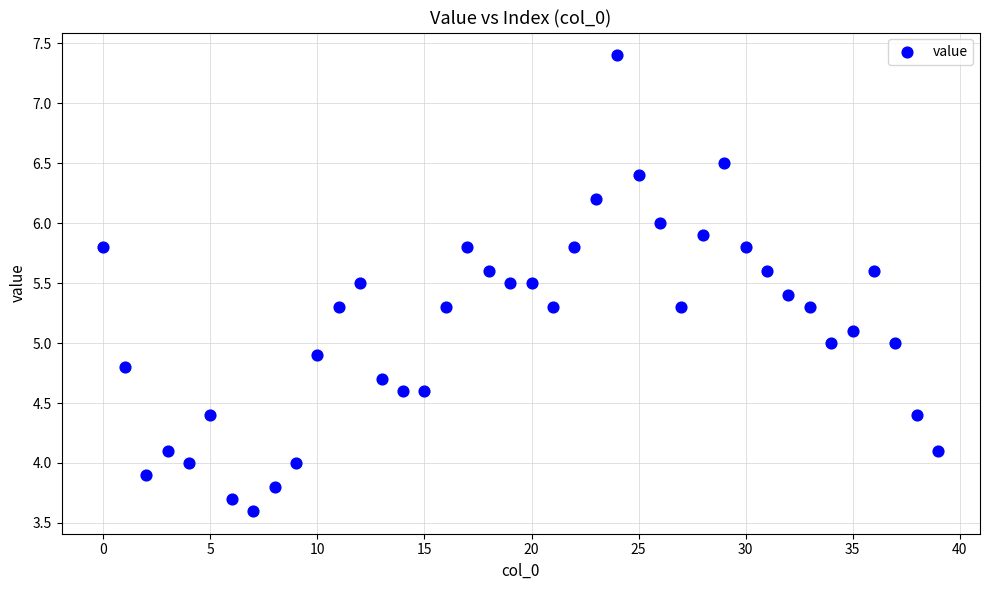

What is the range of Y values (max minus min)?

3.8